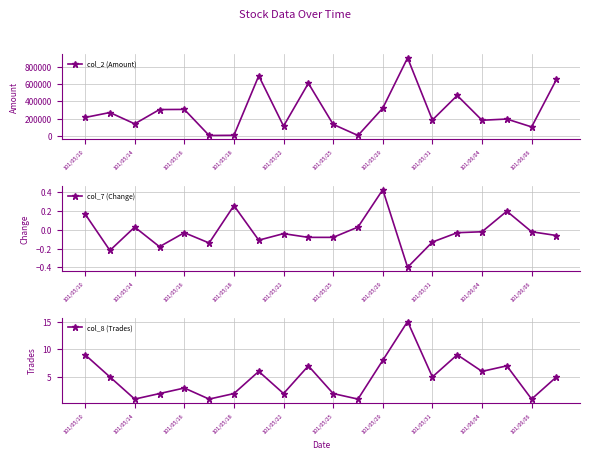

List the series in order of their peak value, lowest first.

col_7 (Change), col_8 (Trades), col_2 (Amount)